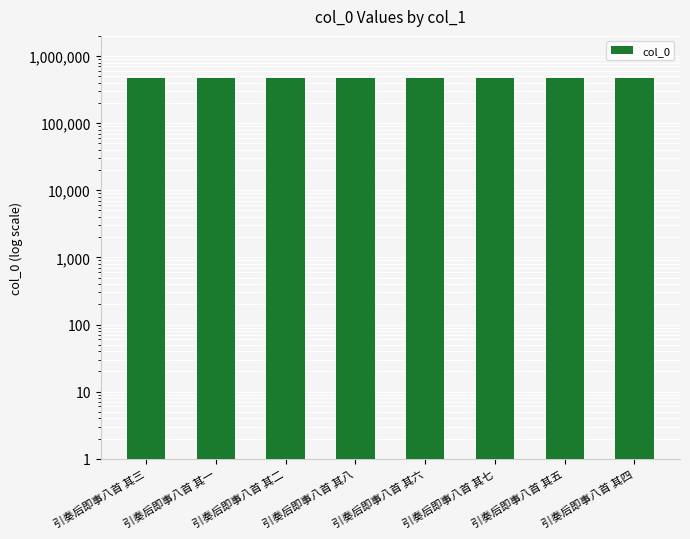

Reading left to right, extract all data points from this chart.

引奏后即事八首 其三=478055	引奏后即事八首 其一=478053	引奏后即事八首 其二=478054	引奏后即事八首 其八=478060	引奏后即事八首 其六=478058	引奏后即事八首 其七=478059	引奏后即事八首 其五=478057	引奏后即事八首 其四=478056